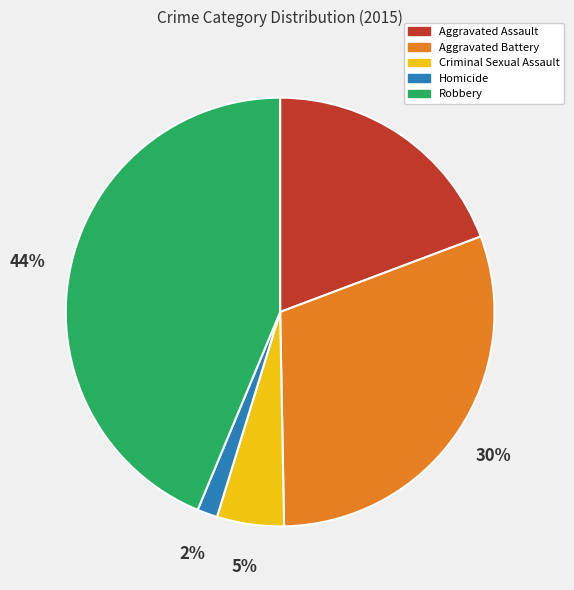

What is the smallest slice in the pie chart?

Homicide